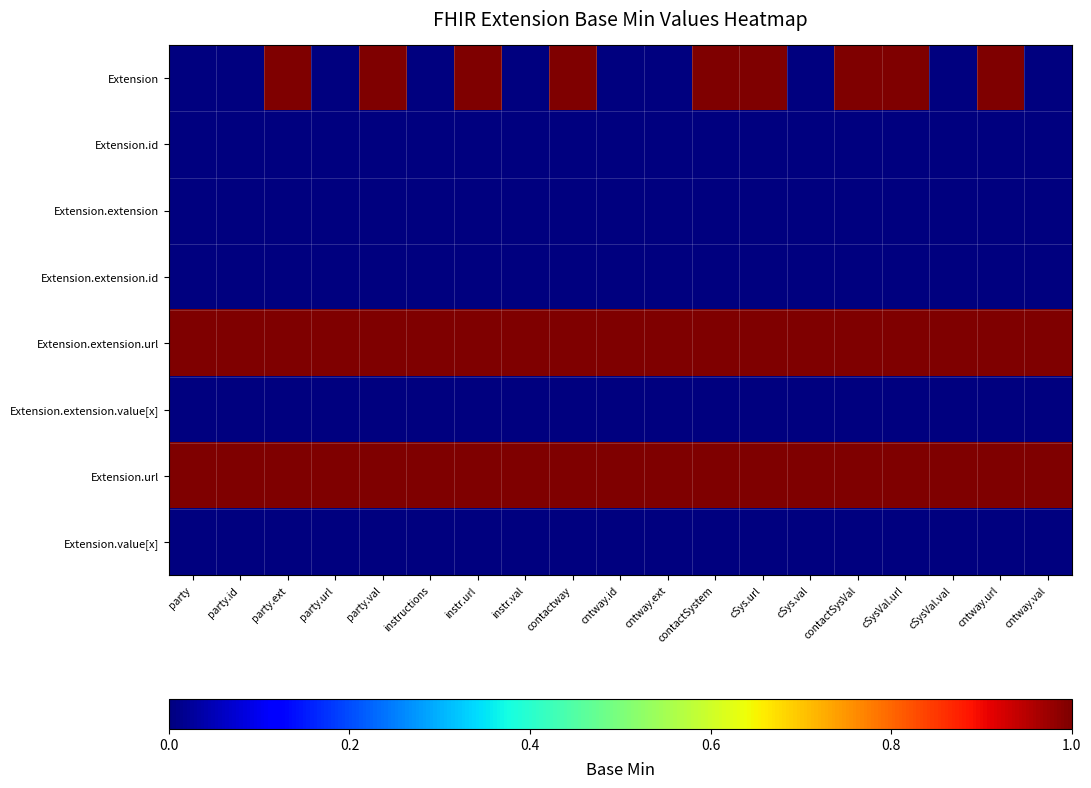

Reading left to right, list all the values displayed in this chart.

Extension: party=0	party.id=0	party.ext=1	party.url=0	party.val=1	instructions=0	instr.url=1	instr.val=0	contactway=1	cntway.id=0	cntway.ext=0	contactSystem=1	cSys.url=1	cSys.val=0	contactSysVal=1	cSysVal.url=1	cSysVal.val=0	cntway.url=1	cntway.val=0
Extension.id: party=0	party.id=0	party.ext=0	party.url=0	party.val=0	instructions=0	instr.url=0	instr.val=0	contactway=0	cntway.id=0	cntway.ext=0	contactSystem=0	cSys.url=0	cSys.val=0	contactSysVal=0	cSysVal.url=0	cSysVal.val=0	cntway.url=0	cntway.val=0
Extension.extension: party=0	party.id=0	party.ext=0	party.url=0	party.val=0	instructions=0	instr.url=0	instr.val=0	contactway=0	cntway.id=0	cntway.ext=0	contactSystem=0	cSys.url=0	cSys.val=0	contactSysVal=0	cSysVal.url=0	cSysVal.val=0	cntway.url=0	cntway.val=0
Extension.extension.id: party=0	party.id=0	party.ext=0	party.url=0	party.val=0	instructions=0	instr.url=0	instr.val=0	contactway=0	cntway.id=0	cntway.ext=0	contactSystem=0	cSys.url=0	cSys.val=0	contactSysVal=0	cSysVal.url=0	cSysVal.val=0	cntway.url=0	cntway.val=0
Extension.extension.url: party=1	party.id=1	party.ext=1	party.url=1	party.val=1	instructions=1	instr.url=1	instr.val=1	contactway=1	cntway.id=1	cntway.ext=1	contactSystem=1	cSys.url=1	cSys.val=1	contactSysVal=1	cSysVal.url=1	cSysVal.val=1	cntway.url=1	cntway.val=1
Extension.extension.value[x]: party=0	party.id=0	party.ext=0	party.url=0	party.val=0	instructions=0	instr.url=0	instr.val=0	contactway=0	cntway.id=0	cntway.ext=0	contactSystem=0	cSys.url=0	cSys.val=0	contactSysVal=0	cSysVal.url=0	cSysVal.val=0	cntway.url=0	cntway.val=0
Extension.url: party=1	party.id=1	party.ext=1	party.url=1	party.val=1	instructions=1	instr.url=1	instr.val=1	contactway=1	cntway.id=1	cntway.ext=1	contactSystem=1	cSys.url=1	cSys.val=1	contactSysVal=1	cSysVal.url=1	cSysVal.val=1	cntway.url=1	cntway.val=1
Extension.value[x]: party=0	party.id=0	party.ext=0	party.url=0	party.val=0	instructions=0	instr.url=0	instr.val=0	contactway=0	cntway.id=0	cntway.ext=0	contactSystem=0	cSys.url=0	cSys.val=0	contactSysVal=0	cSysVal.url=0	cSysVal.val=0	cntway.url=0	cntway.val=0